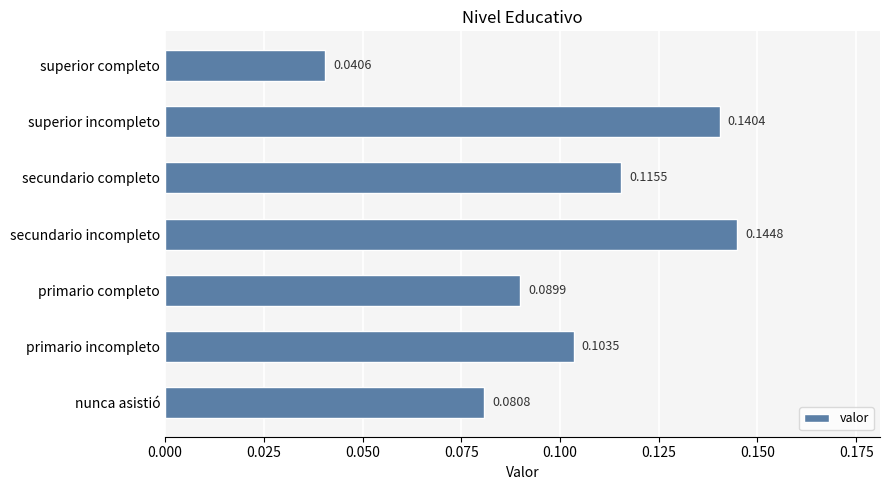

List the labels in order of value, largest first.

secundario incompleto, superior incompleto, secundario completo, primario incompleto, primario completo, nunca asistió, superior completo